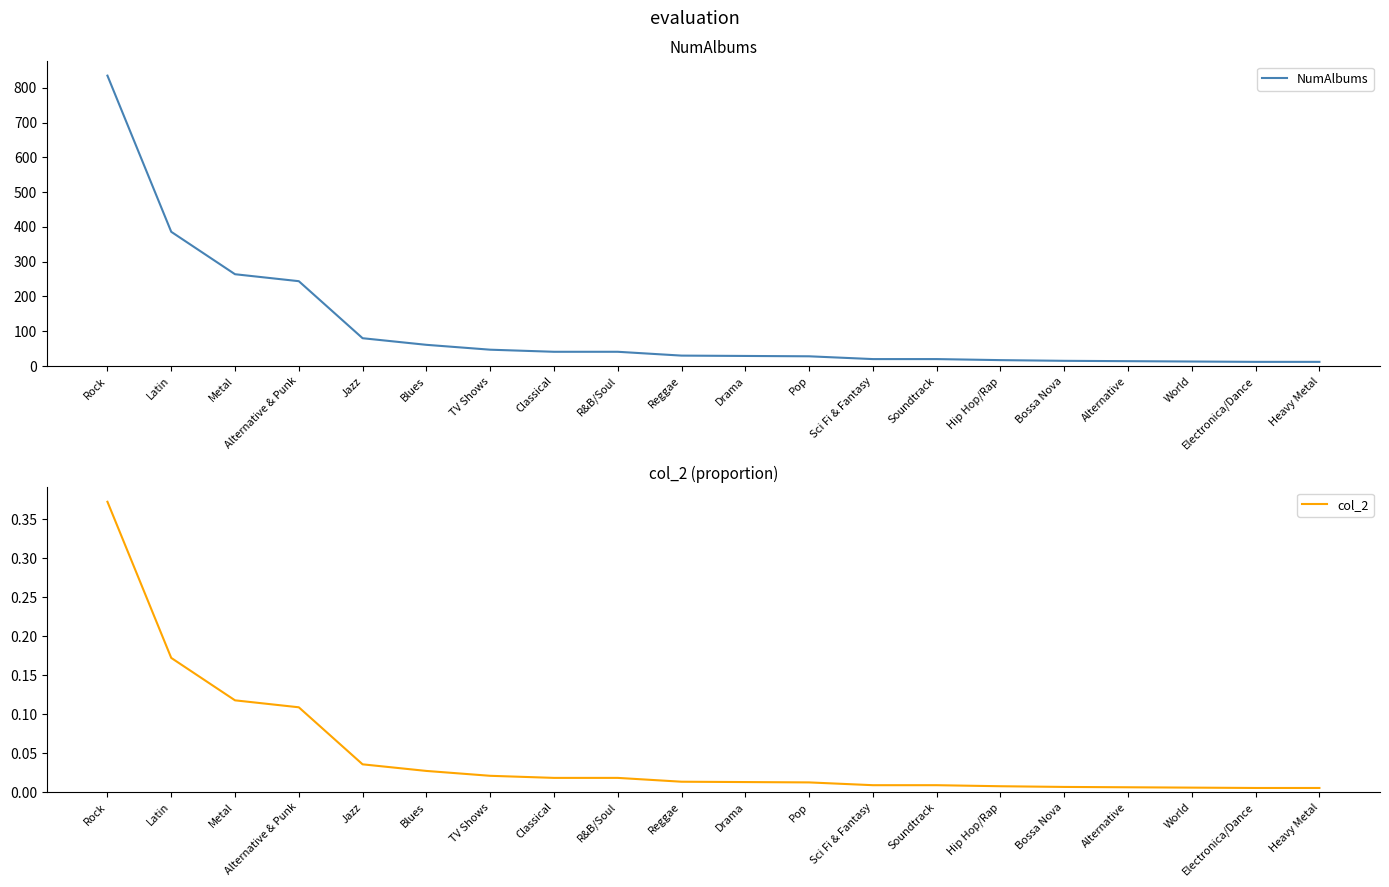

True or false: col_2 and NumAlbums intersect in this chart.

False